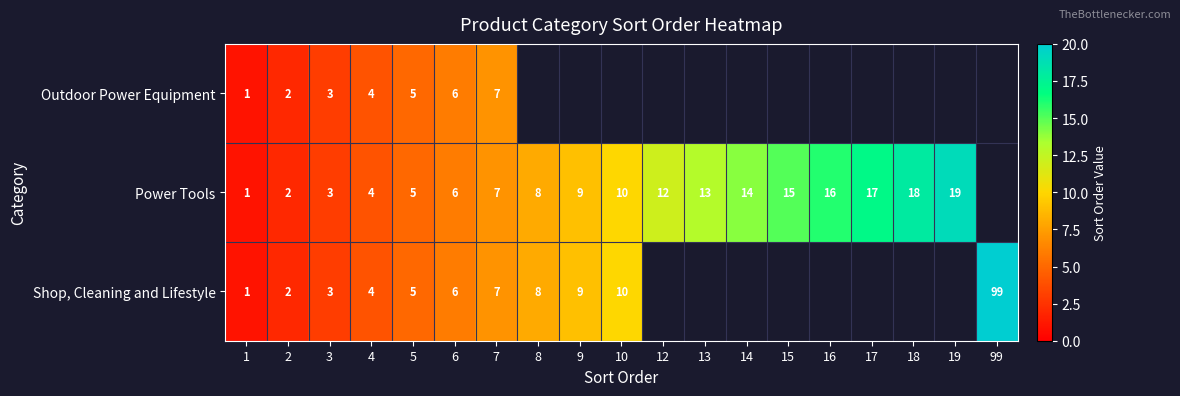

At which category is the sum across all series the highest?

7